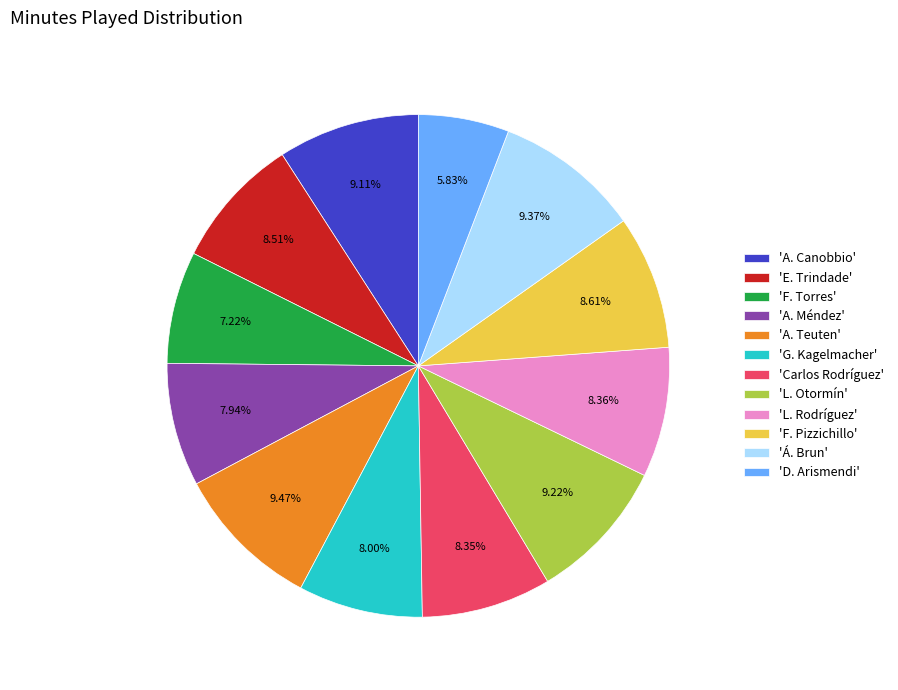

What is the ratio of the value at 'D. Arismendi' to the value at 'L. Otormín'?

0.6